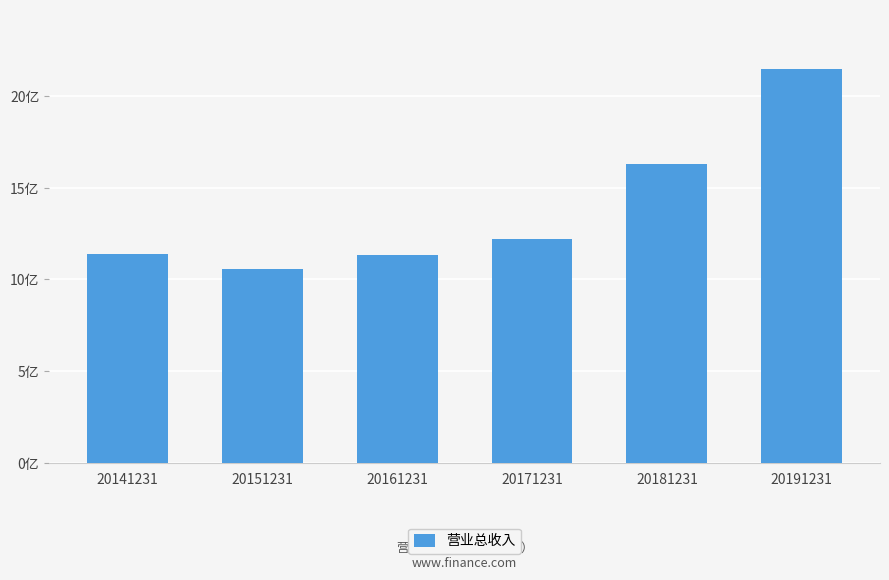

Rank the categories by value from highest to lowest.

20191231, 20181231, 20171231, 20141231, 20161231, 20151231